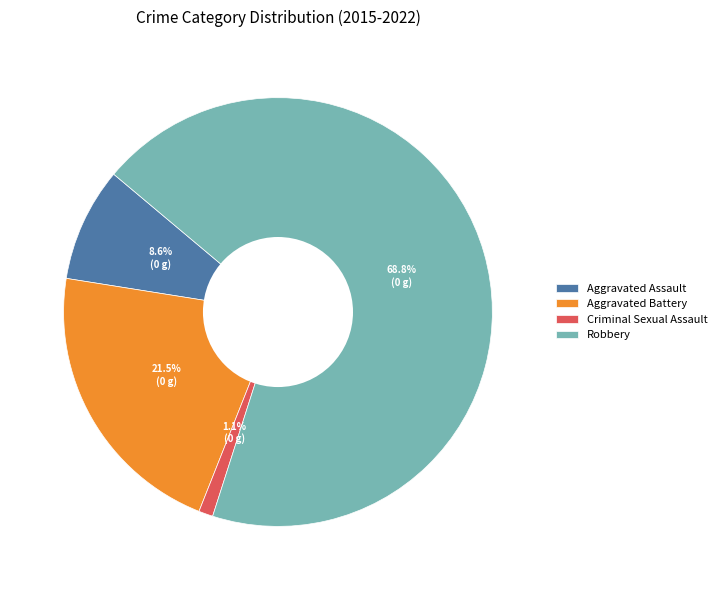

Does any single category account for the majority?

Yes